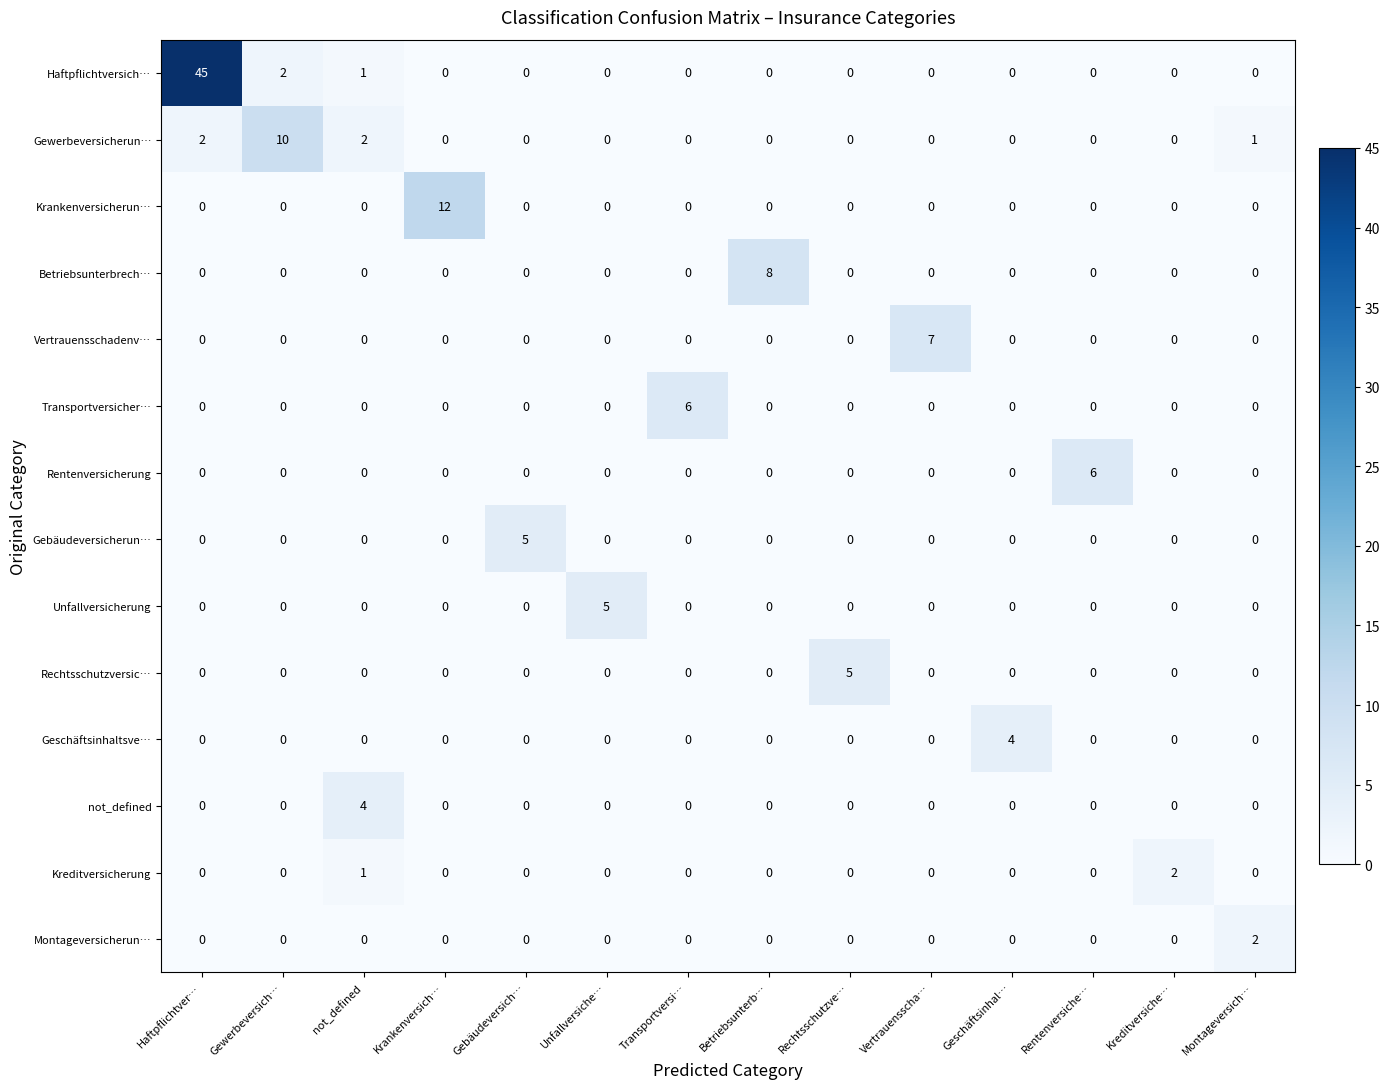

At which category does the chart reach its peak across all series?

Haftpflichtver…